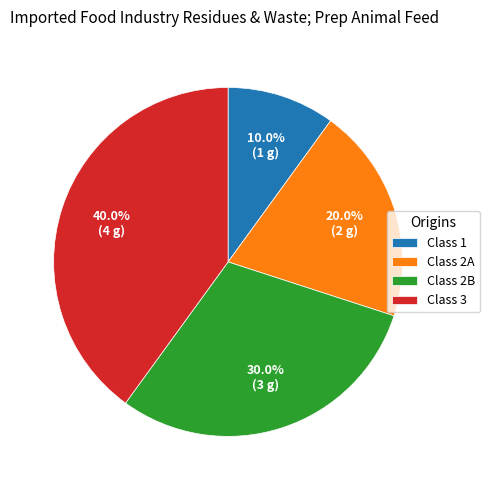

Approximately how many times larger is the value at Class 1 compared to Class 2B?

0.3